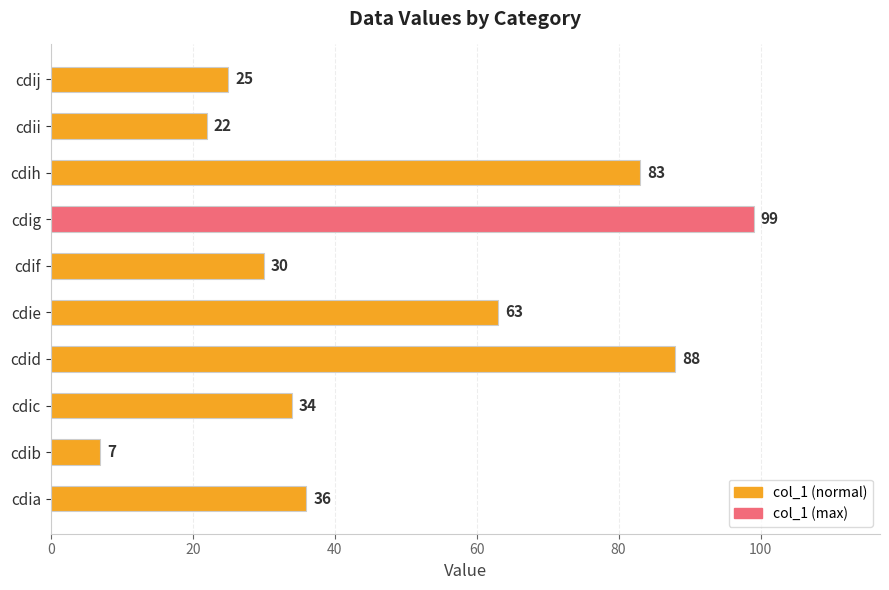

Rank the categories by value from lowest to highest.

cdib, cdii, cdij, cdif, cdic, cdia, cdie, cdih, cdid, cdig